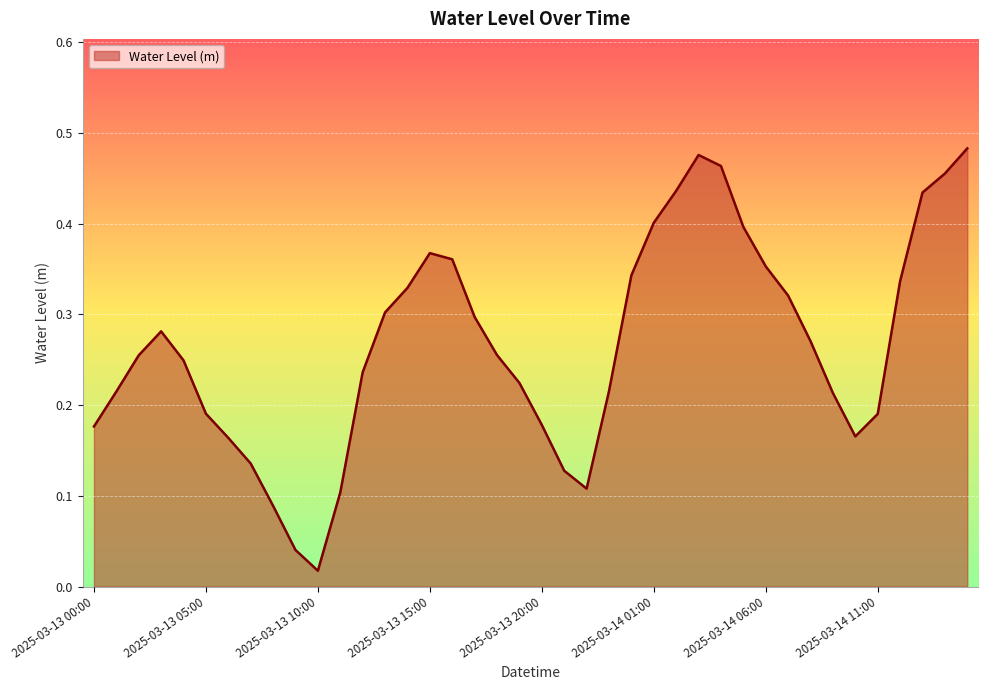

What is the value of the 33rd point from the left?

0.3